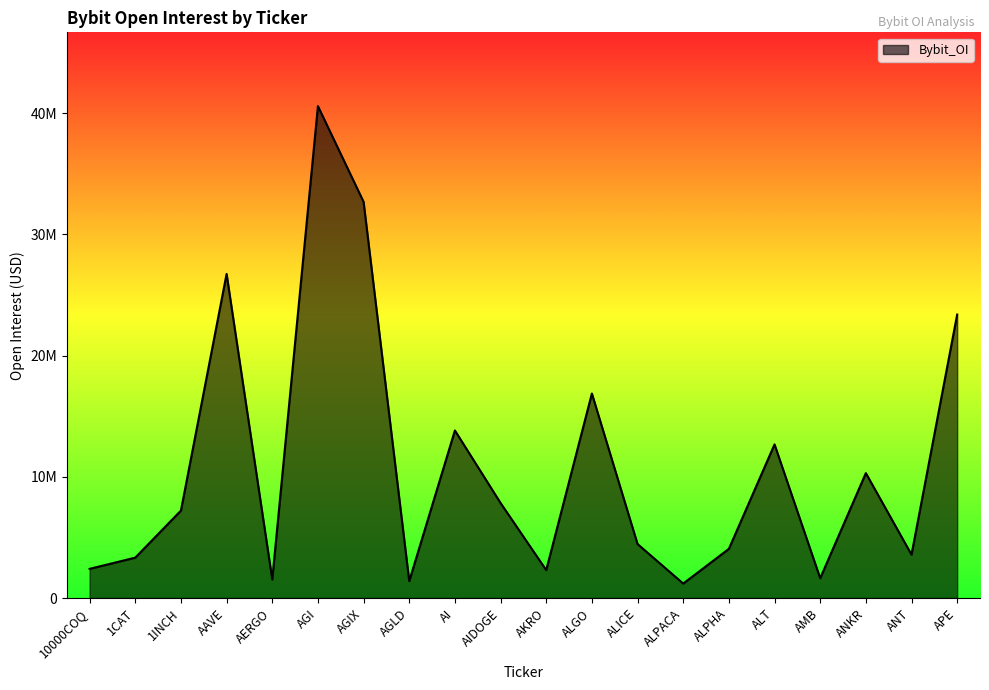

Does the chart display data point markers on the line(s)?

No